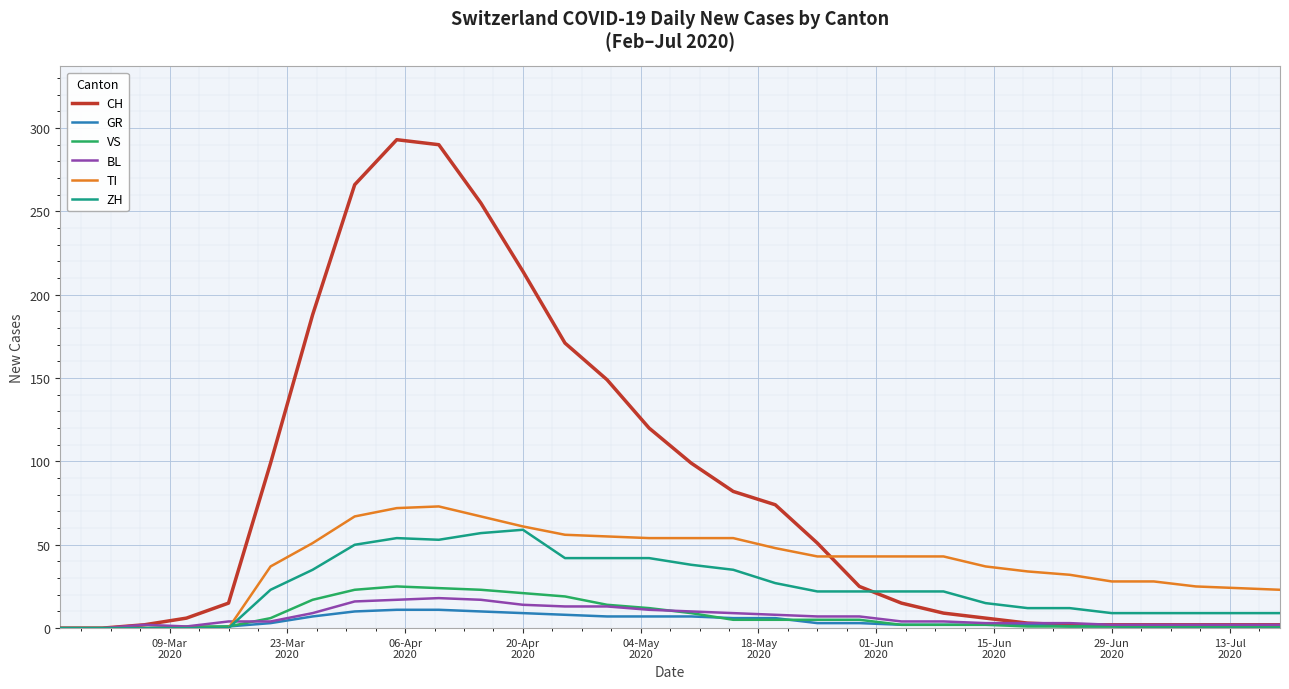

Which series has the largest total across all categories?

CH